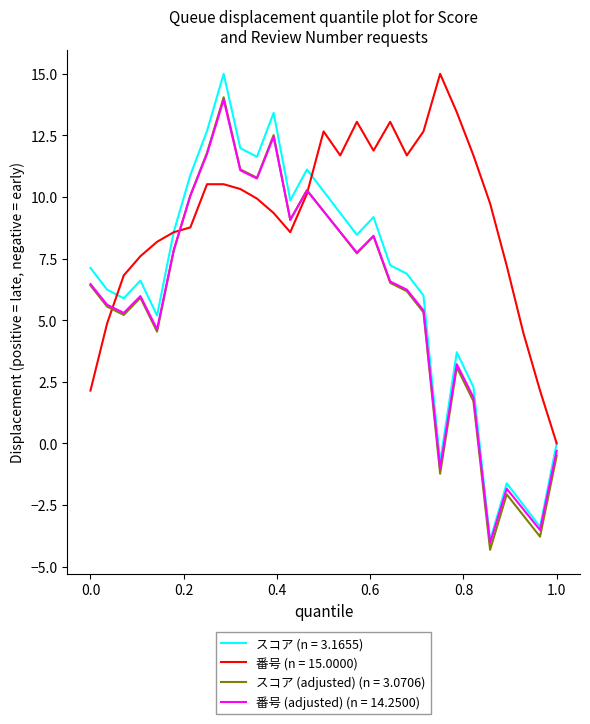

What is the minimum value shown in the chart?

-4.3